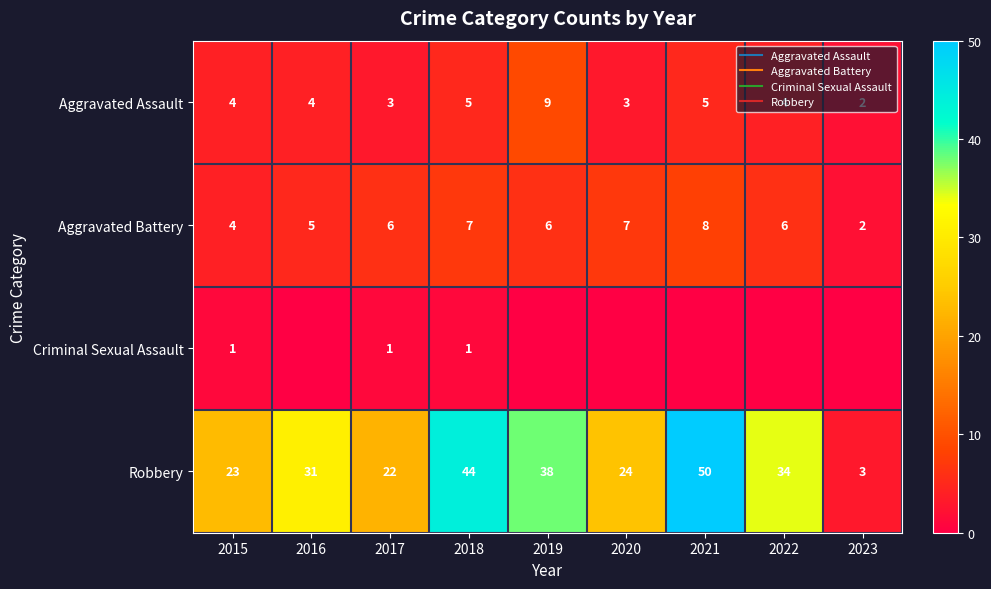

How many data points does each series have?

9